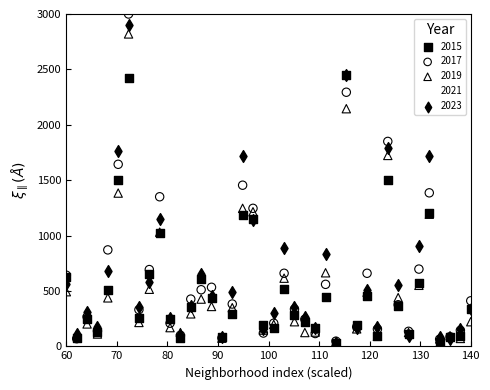

Which series reaches the maximum Y coordinate?

2017